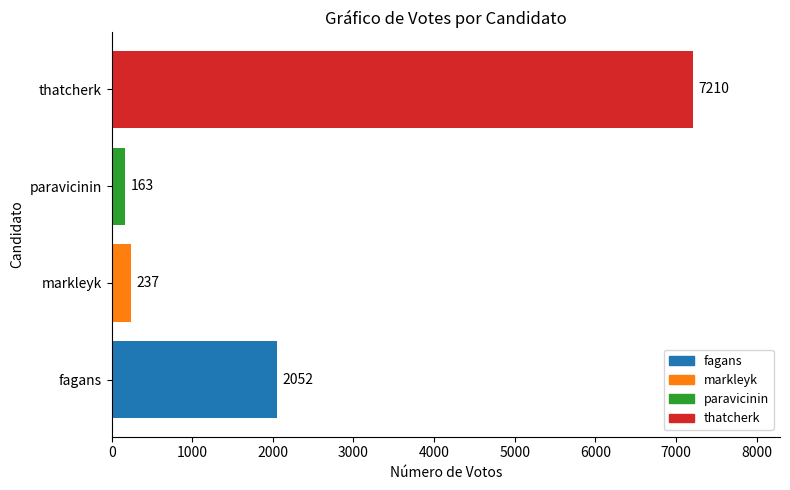

Read the value at thatcherk, to the nearest 100.

7200